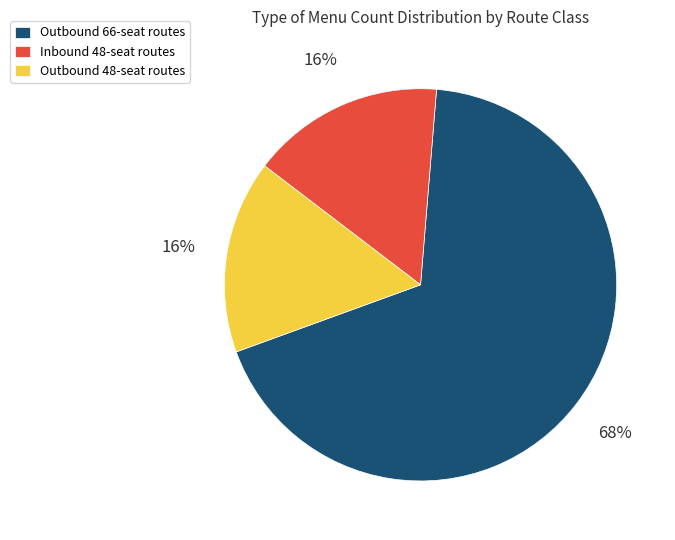

Do Inbound 48-seat routes and Outbound 66-seat routes together represent more than half of the pie?

Yes